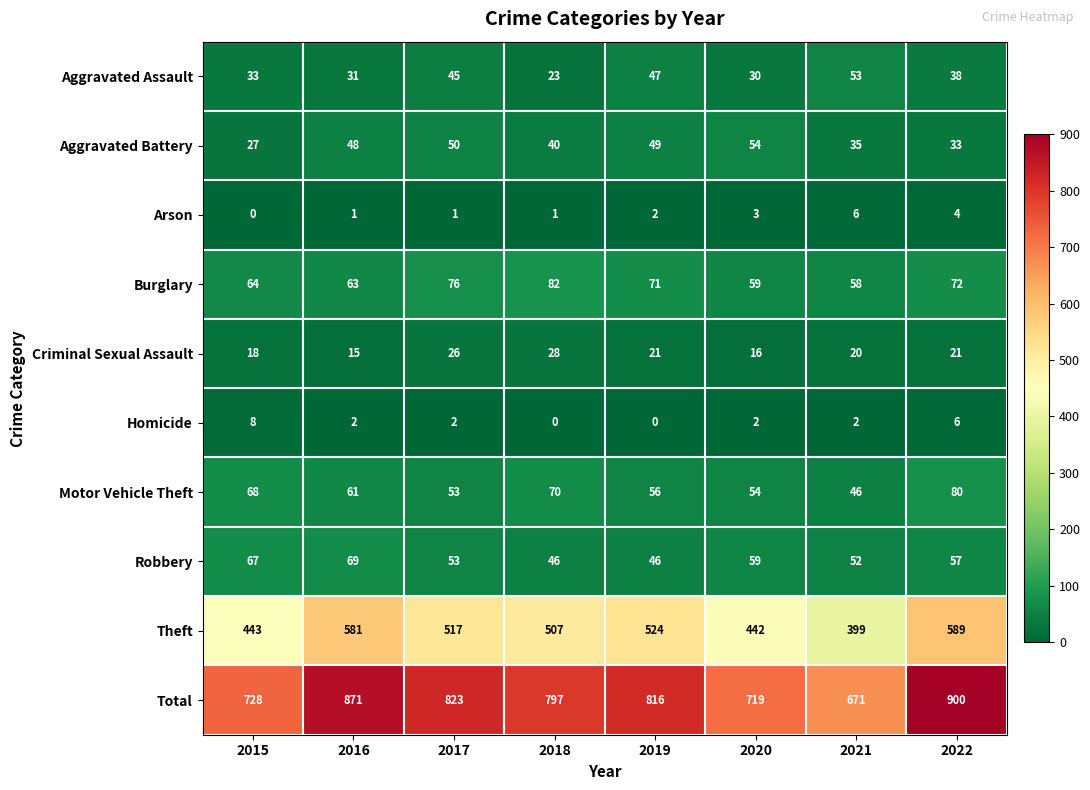

What is the maximum value for Aggravated Assault?

53